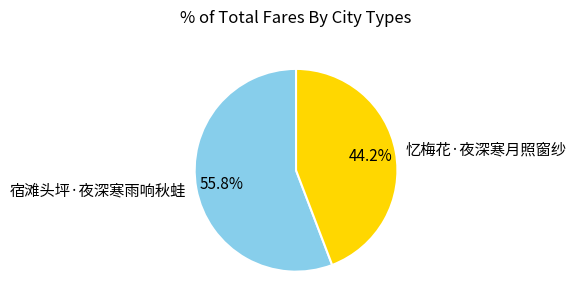

True or false: 宿滩头坪·夜深寒雨响秋蛙 accounts for 68% of the total.

False